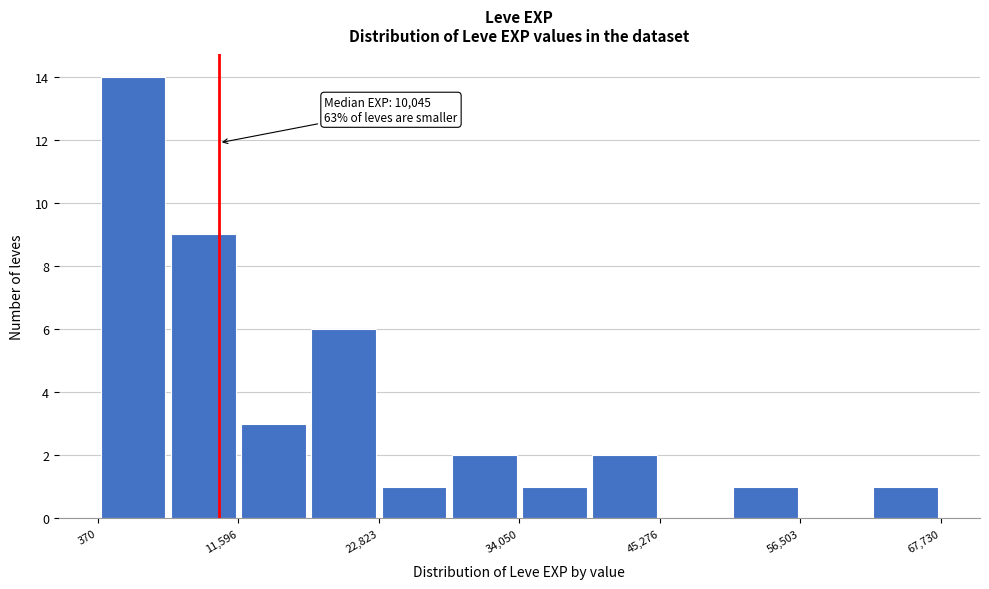

Around what value on the x-axis is the tallest bar? Give the approximate position of its centre, as read against the axis.

4000